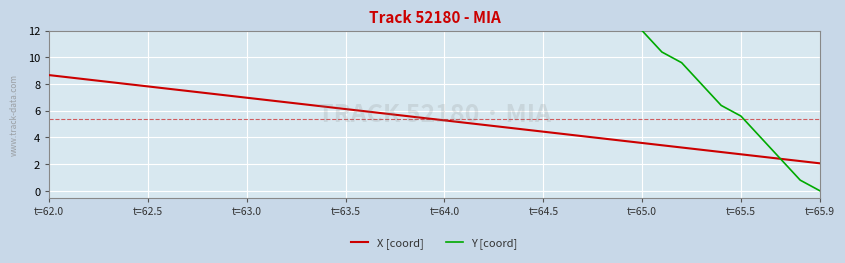

What is the maximum value for X [coord]?

8.7